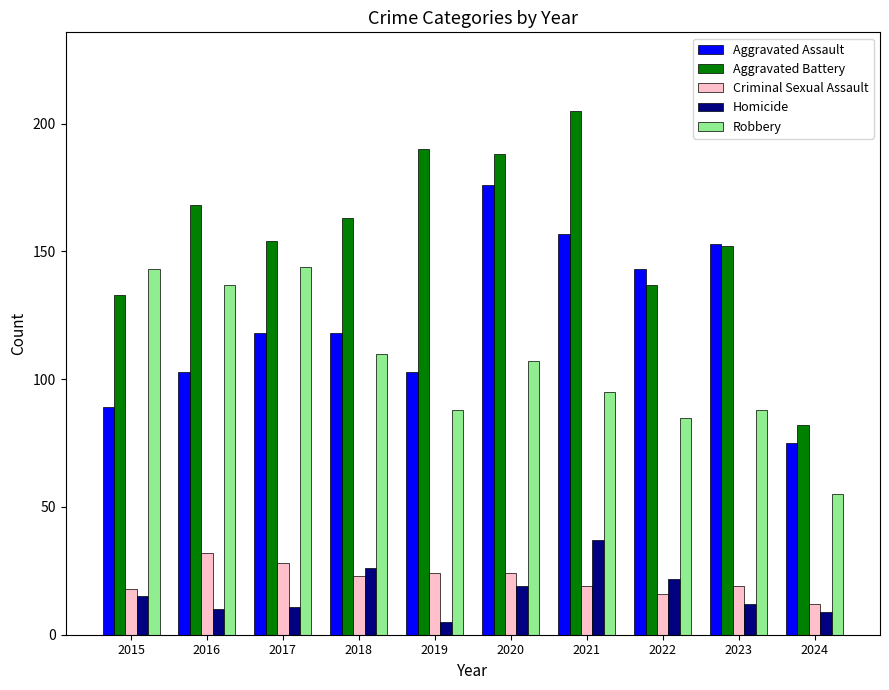

What is the value of the Robbery bar at the 4th from the left?

110